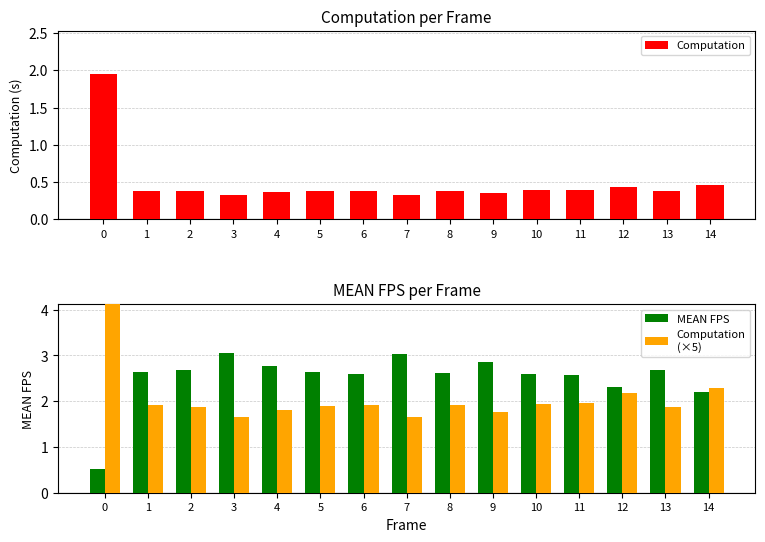

True or false: Computation has a value of 0.2 at 9.

False